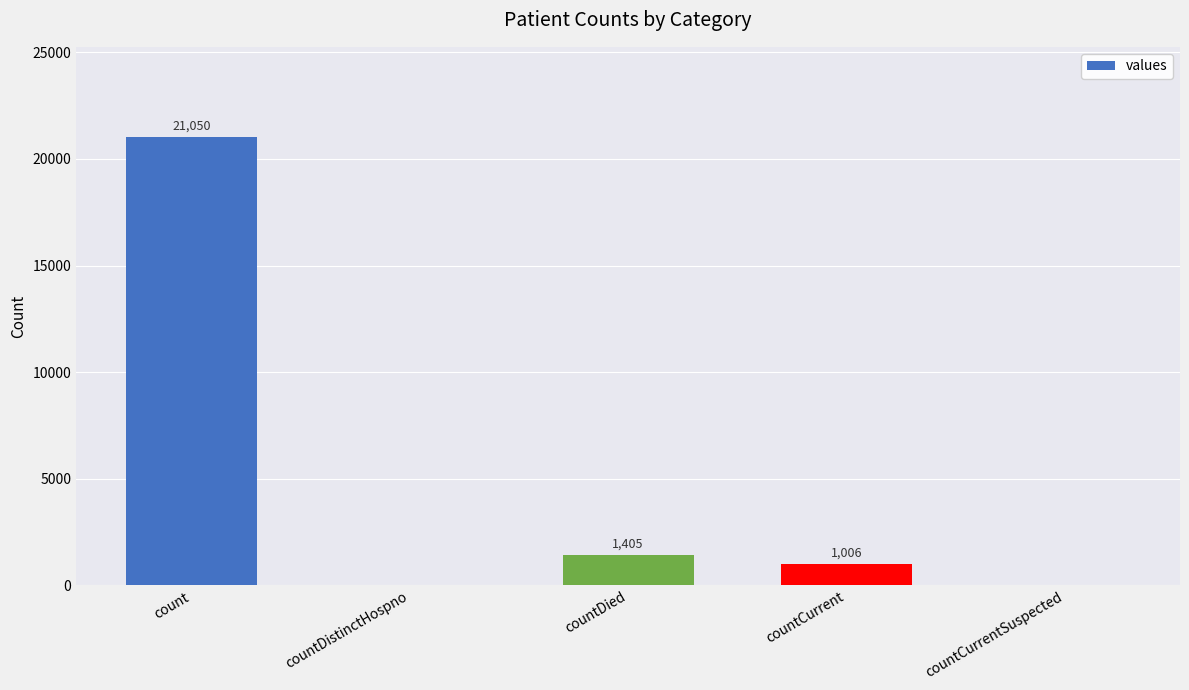

What is the sum of the values at countCurrent and countDistinctHospno?

1006